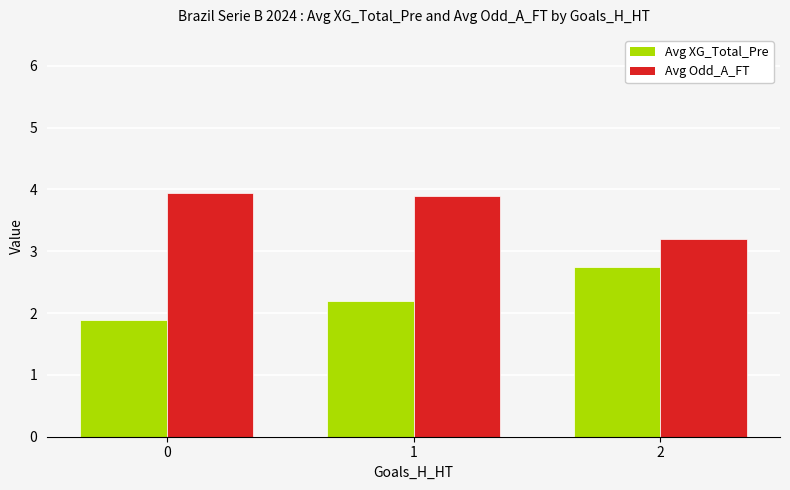

How many categories are shown in the chart?

3